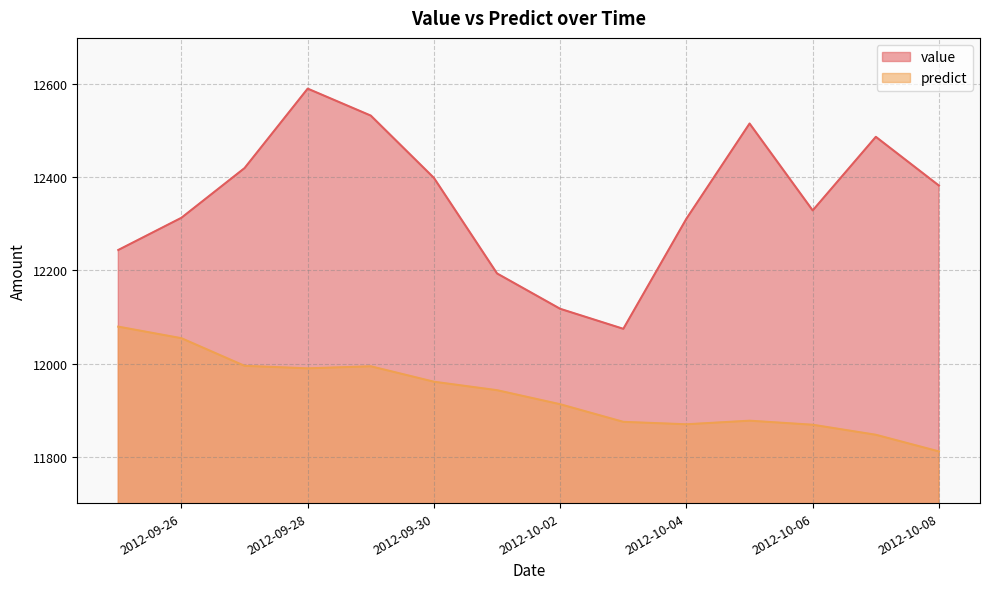

True or false: value has a value of 12117.6 at 2012-10-02.

True